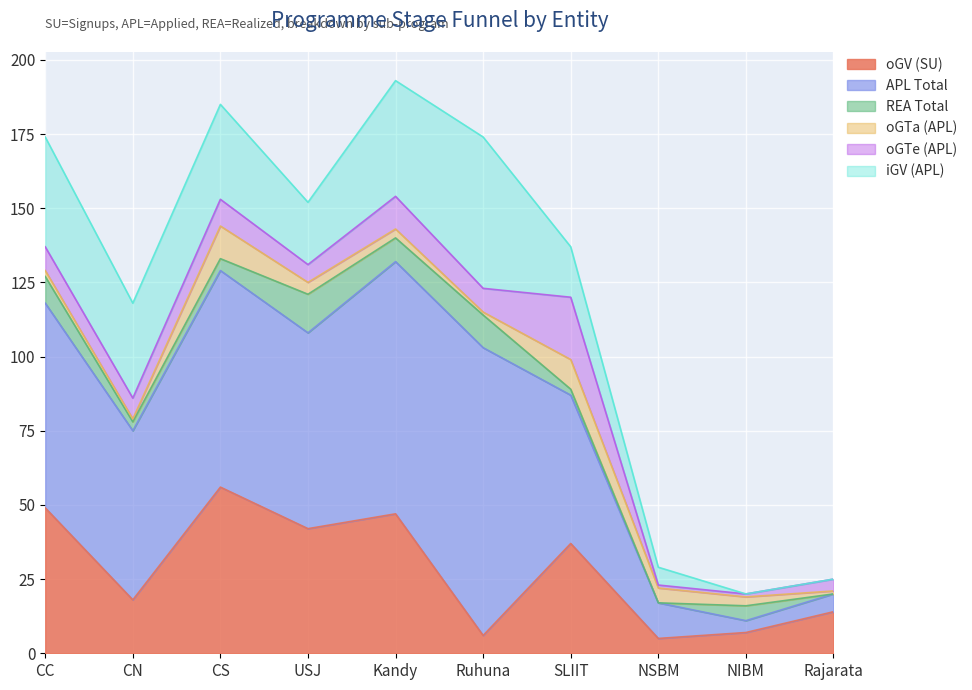

True or false: APL Total has more than 1 points higher than both neighbors.

True